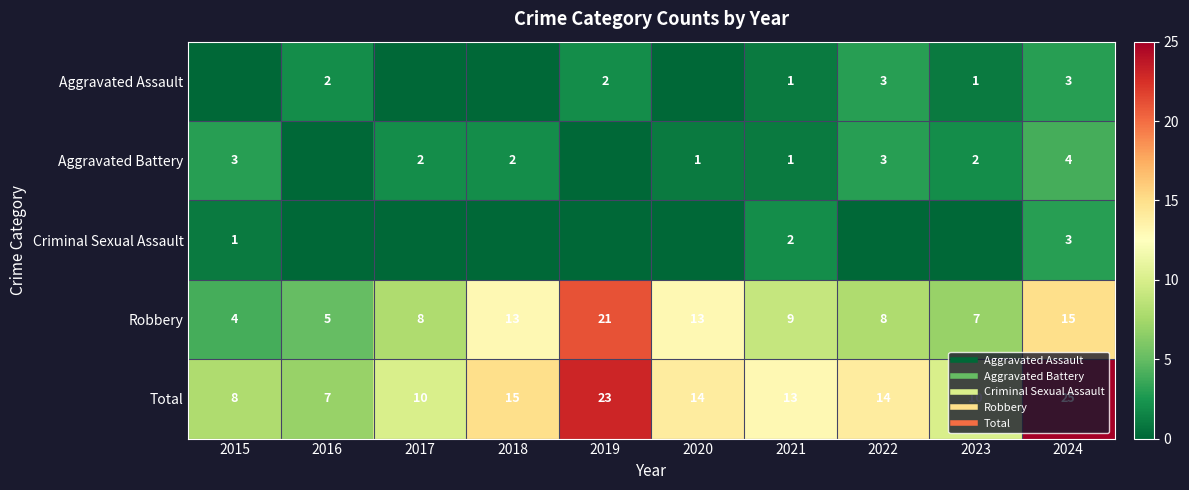

Is the value of Total at 2023 greater than the value of Aggravated Battery at 2023?

Yes